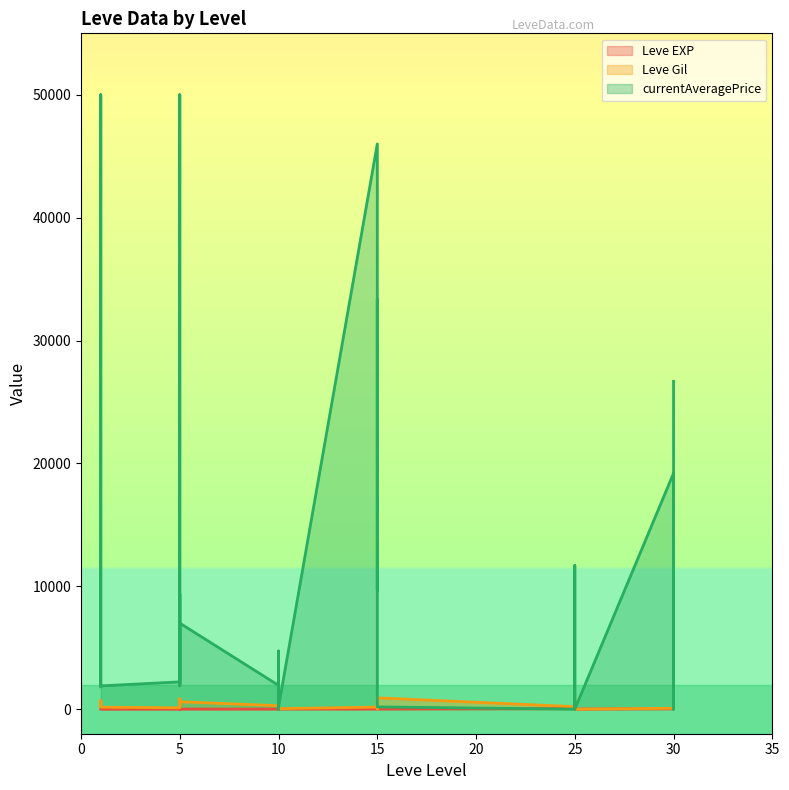

Is the value of Leve EXP at 5 greater than the value of Leve Gil at 30?

No